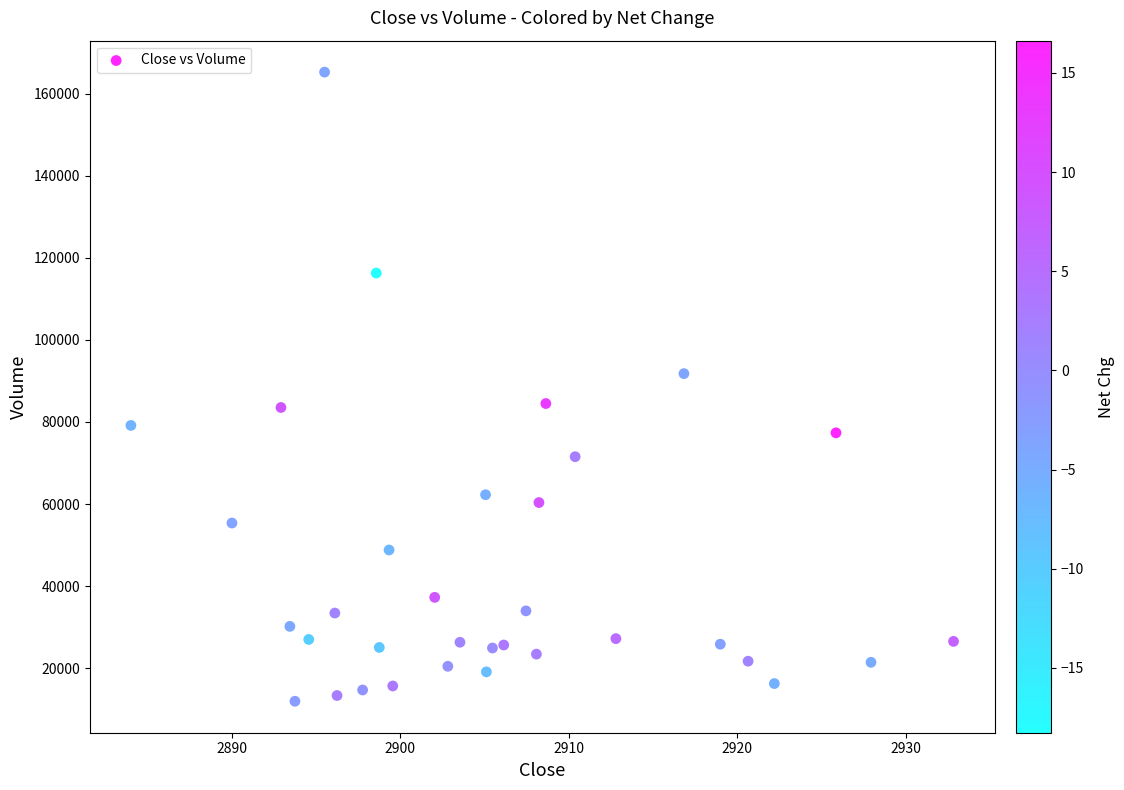

How many points are shown in the scatter plot?

34